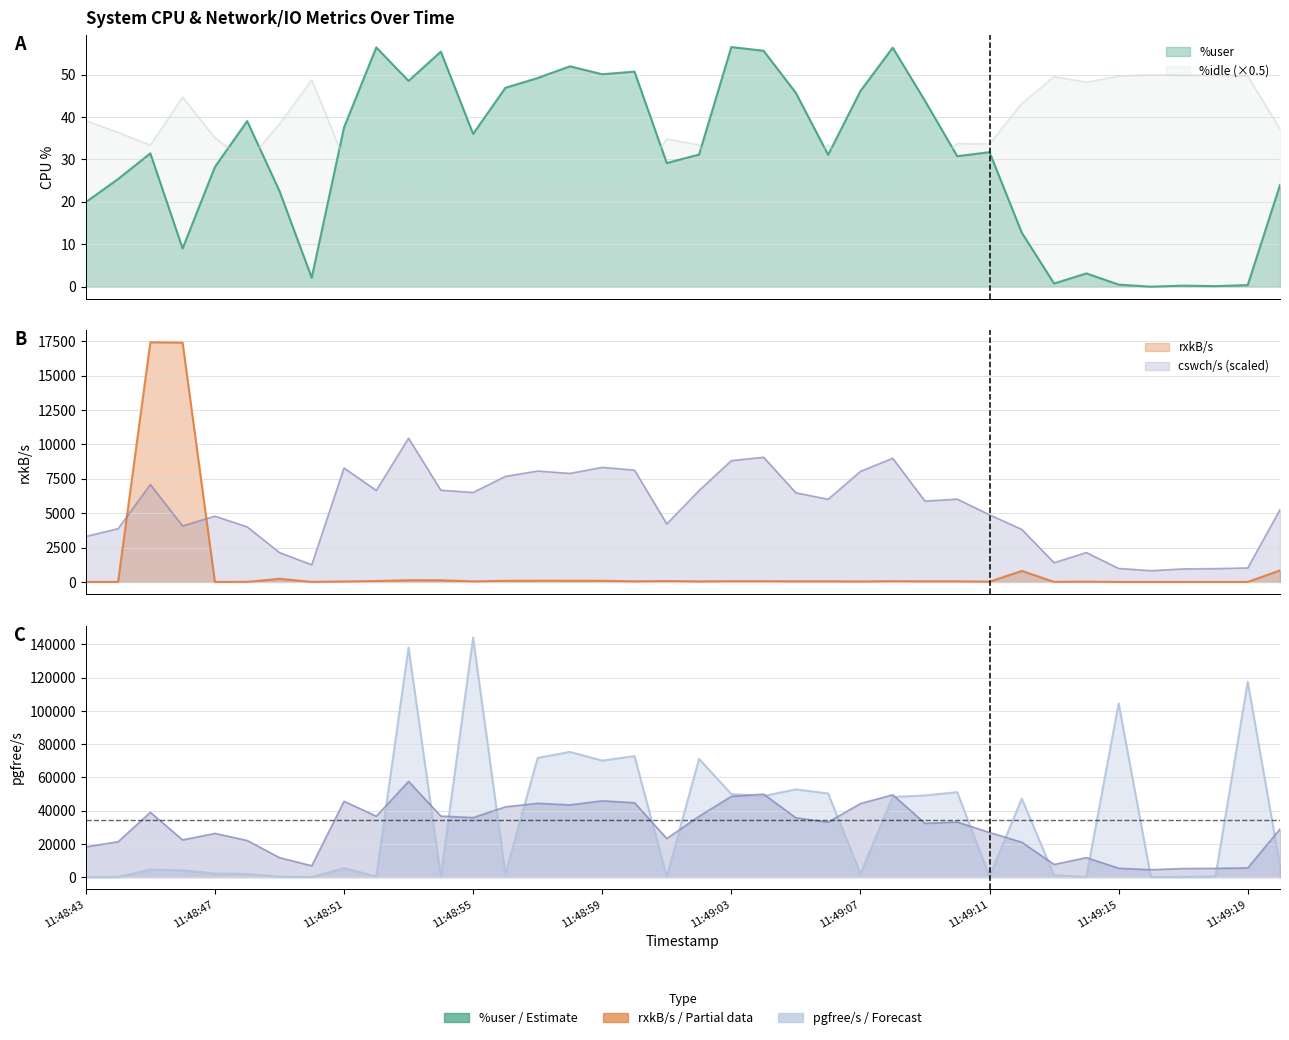

What is the value of the pgfree/s point at the 38th from the left?

6898.0